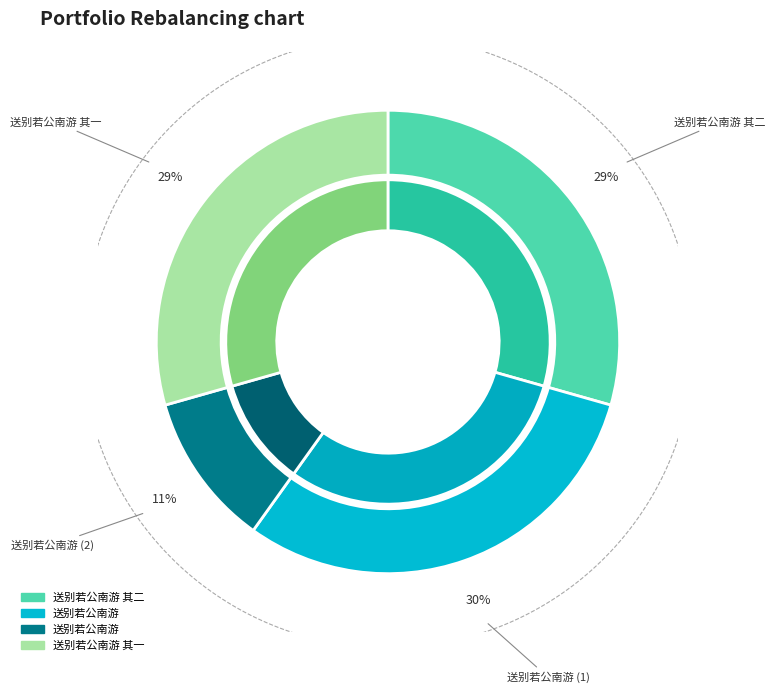

What is the ratio of the value at 送别若公南游 其一 to the value at 送别若公南游?

1.0